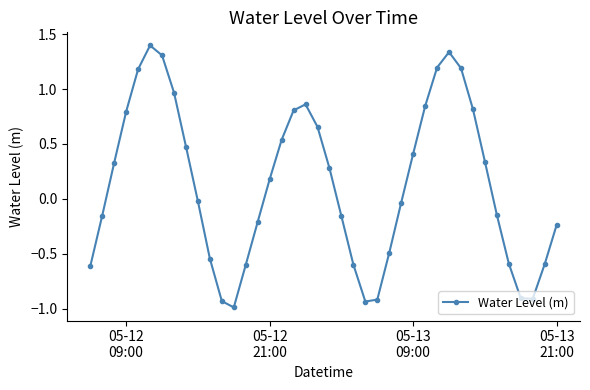

What is the greatest value displayed?

1.4